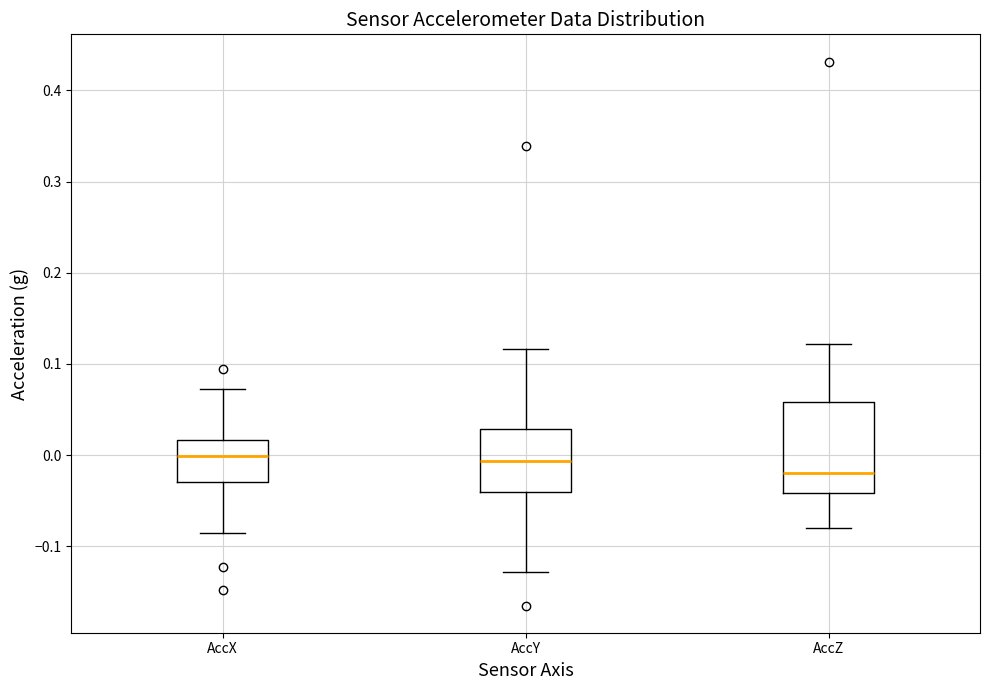

Reading left to right, read every box against the y-axis: the position of its median line, the range the box covers, and the ends of its whiskers. The values are not printed on the chart, so give them approximately, as read against the axis.

AccX: median 0.00, box -0.03 to 0.02, whiskers -0.09 to 0.07
AccY: median -0.01, box -0.04 to 0.03, whiskers -0.13 to 0.12
AccZ: median -0.02, box -0.04 to 0.06, whiskers -0.08 to 0.12